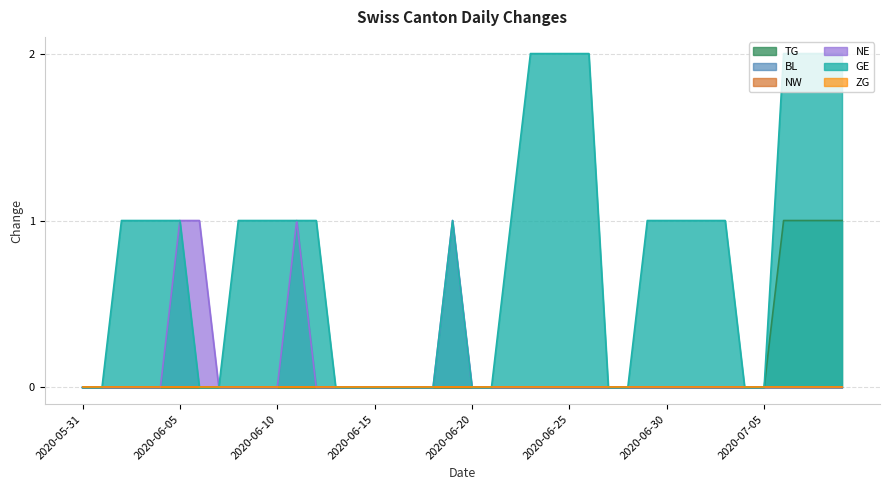

Does the chart display data point markers on the line(s)?

No